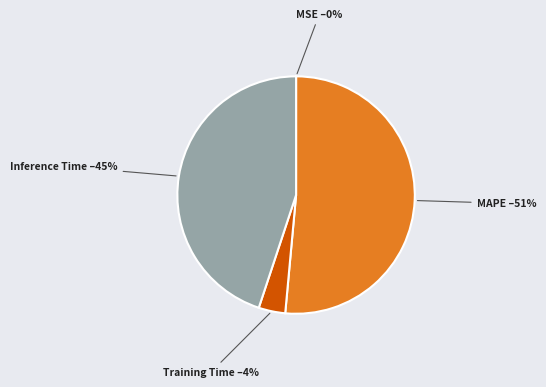

Does MAPE account for over 50% of the chart?

Yes